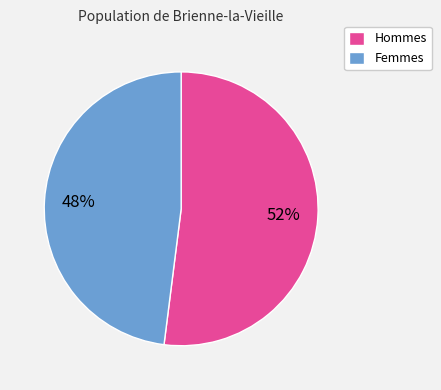

To the nearest percent, what is the combined percentage of Femmes and Hommes?

100%